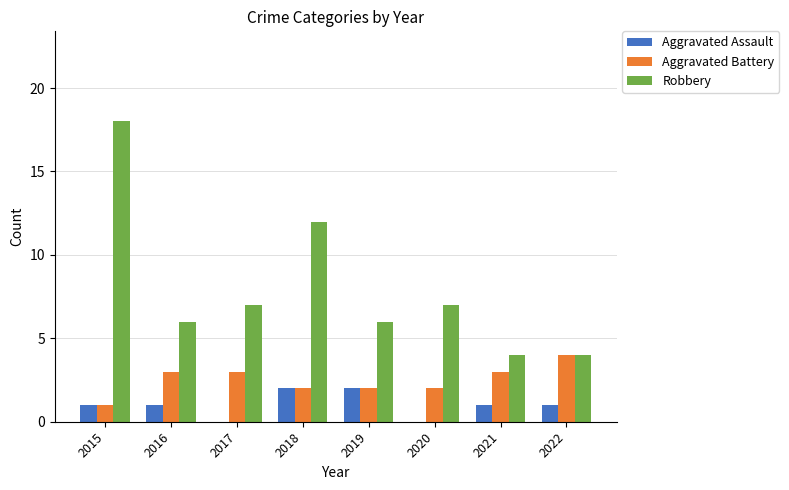

What is the maximum value shown in the chart?

18